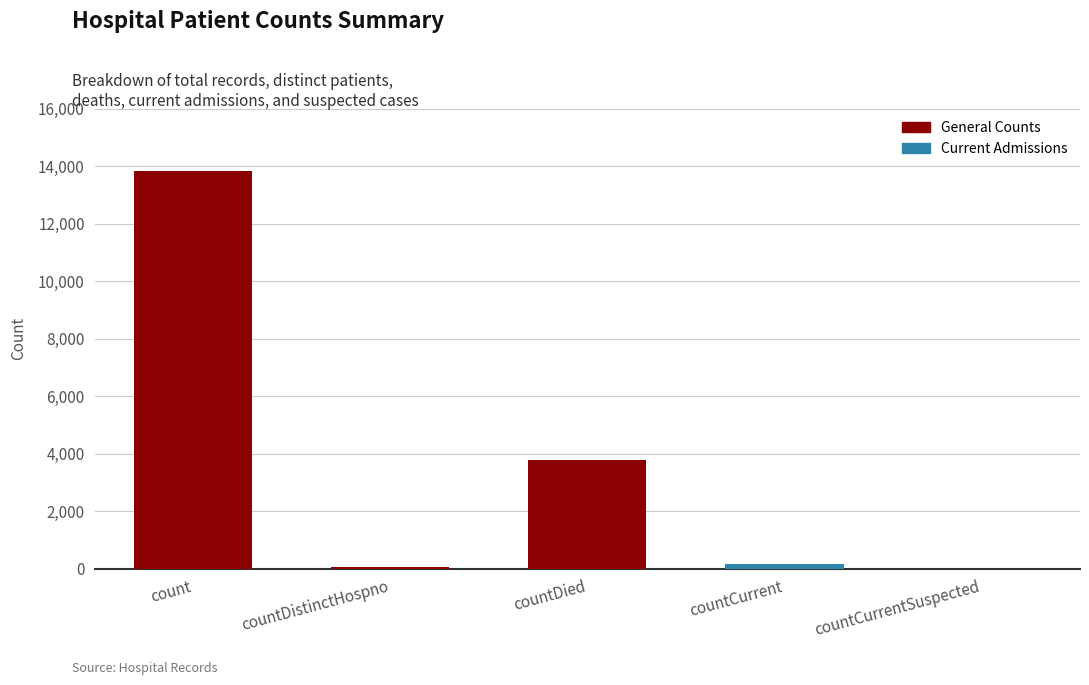

What is the greatest value displayed?

13837